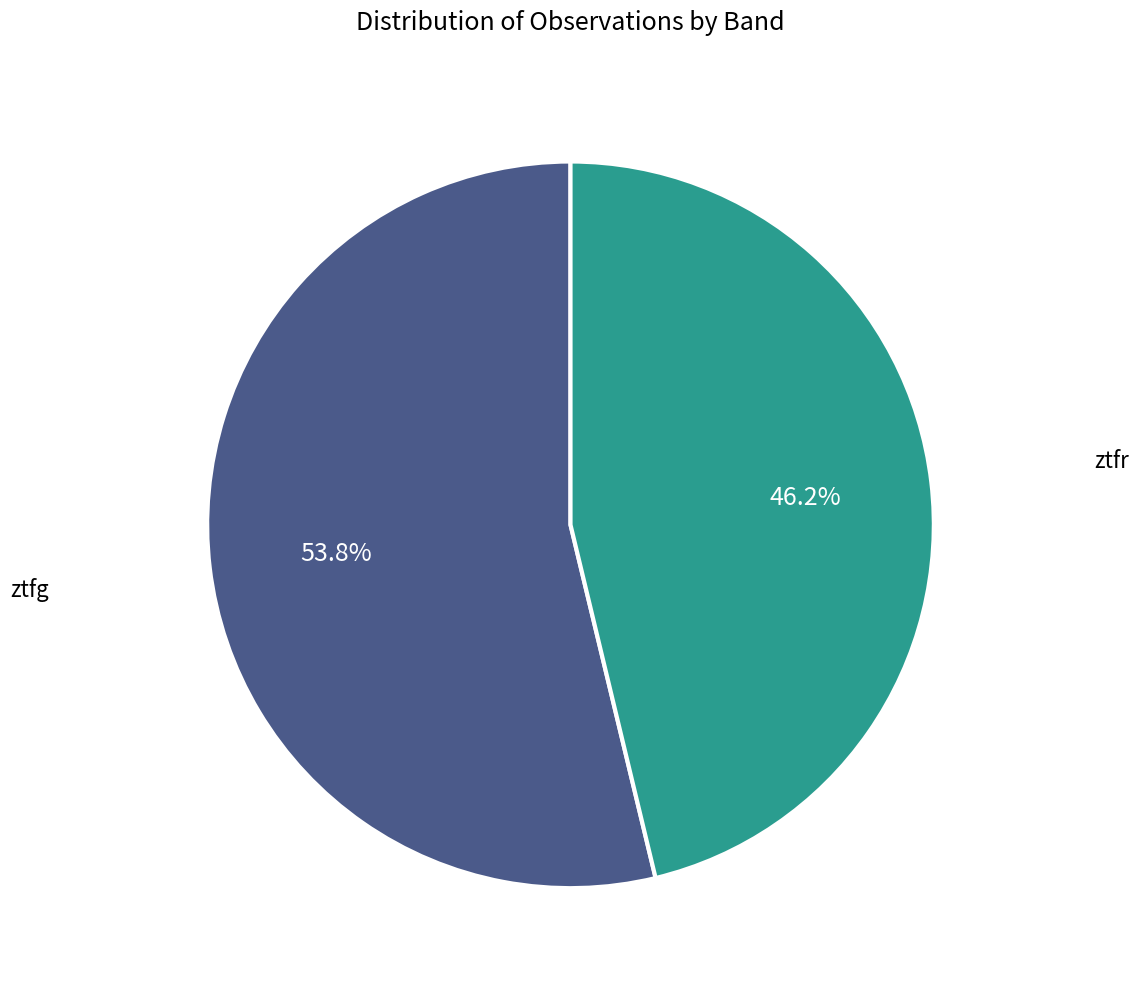

Is it true that ztfg is 59% of the pie?

False